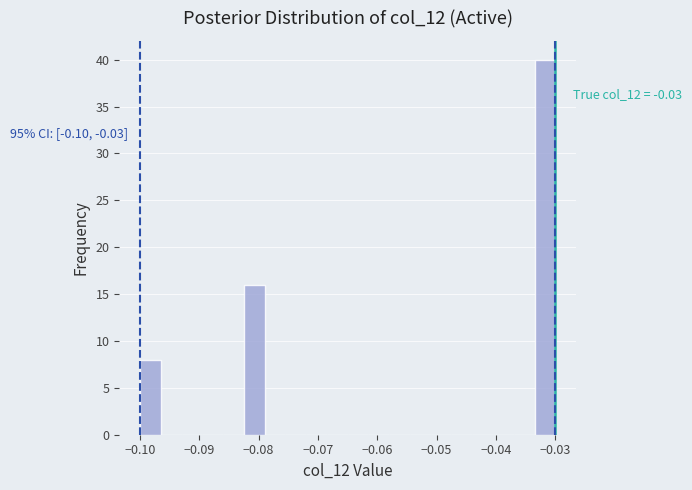

Read against the x-axis, roughly where is the centre of the tallest bar?

-0.032